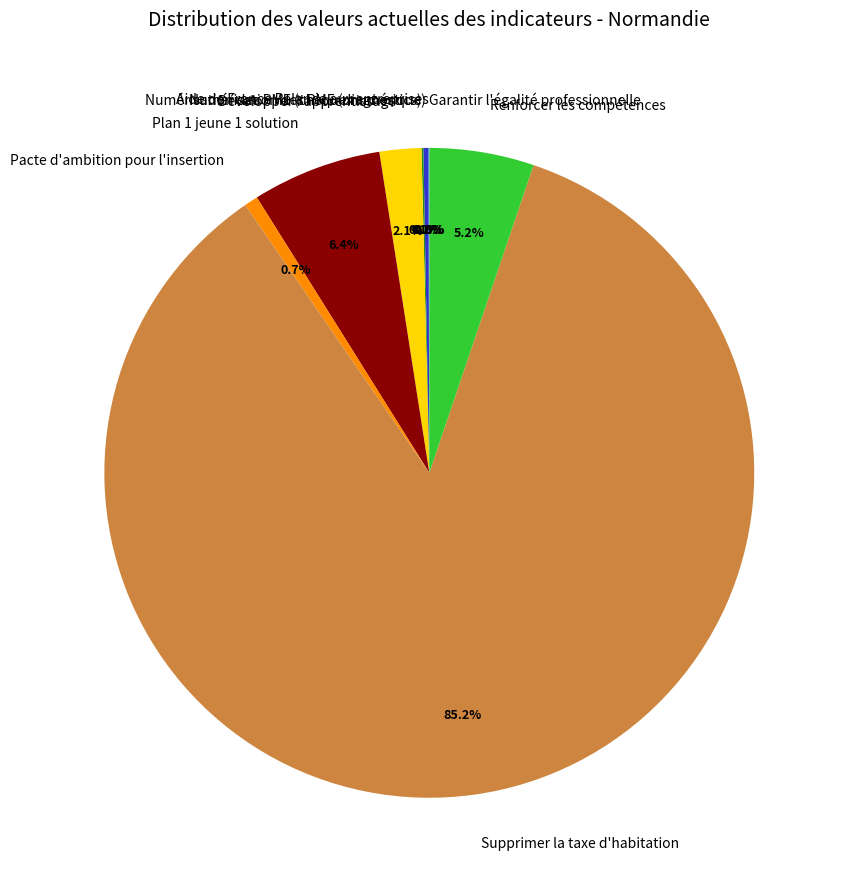

Is the sum of Renforcer les compétences and Pacte d'ambition pour l'insertion greater than half?

No